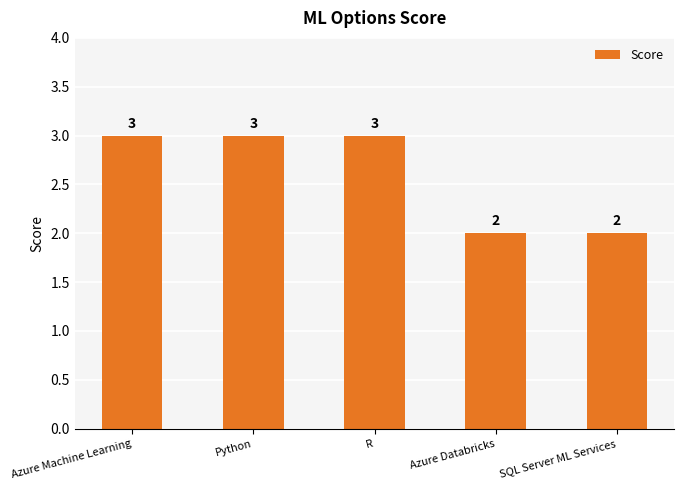

Between Python and SQL Server ML Services, which is larger?

Python